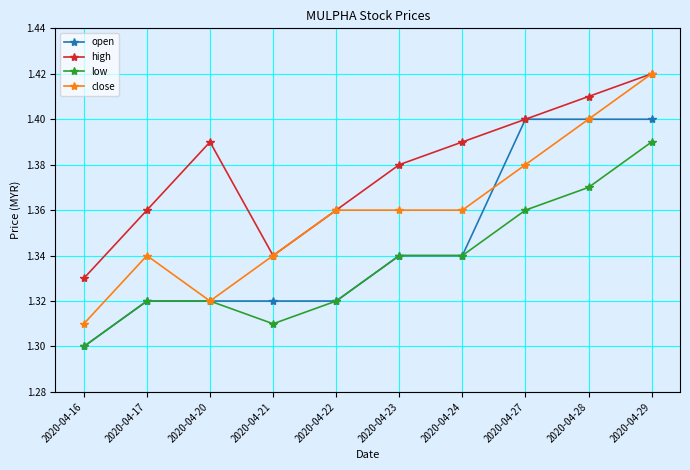

At which category does the chart reach its minimum across all series?

2020-04-16